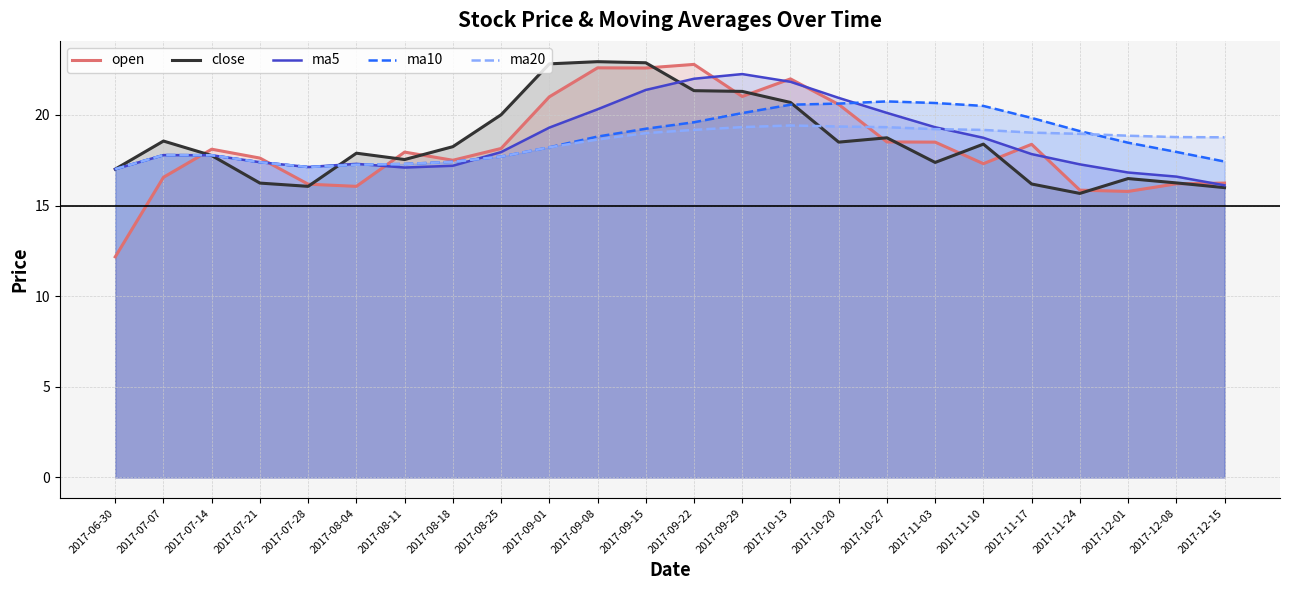

At which category does close reach its first local peak?

2017-07-07